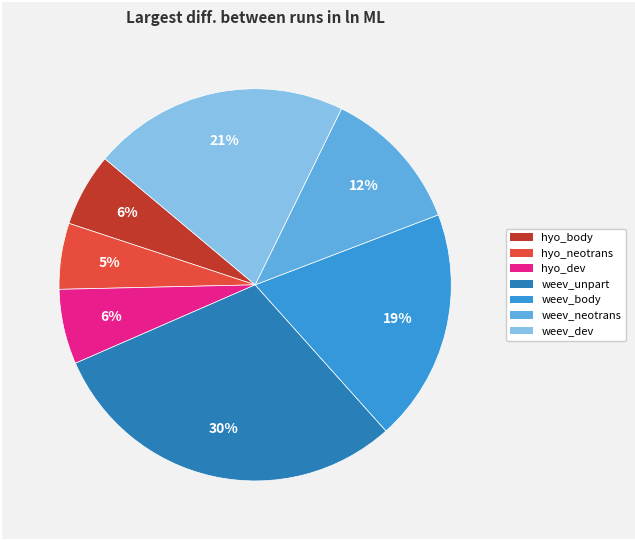

Is there a majority slice in this chart?

No